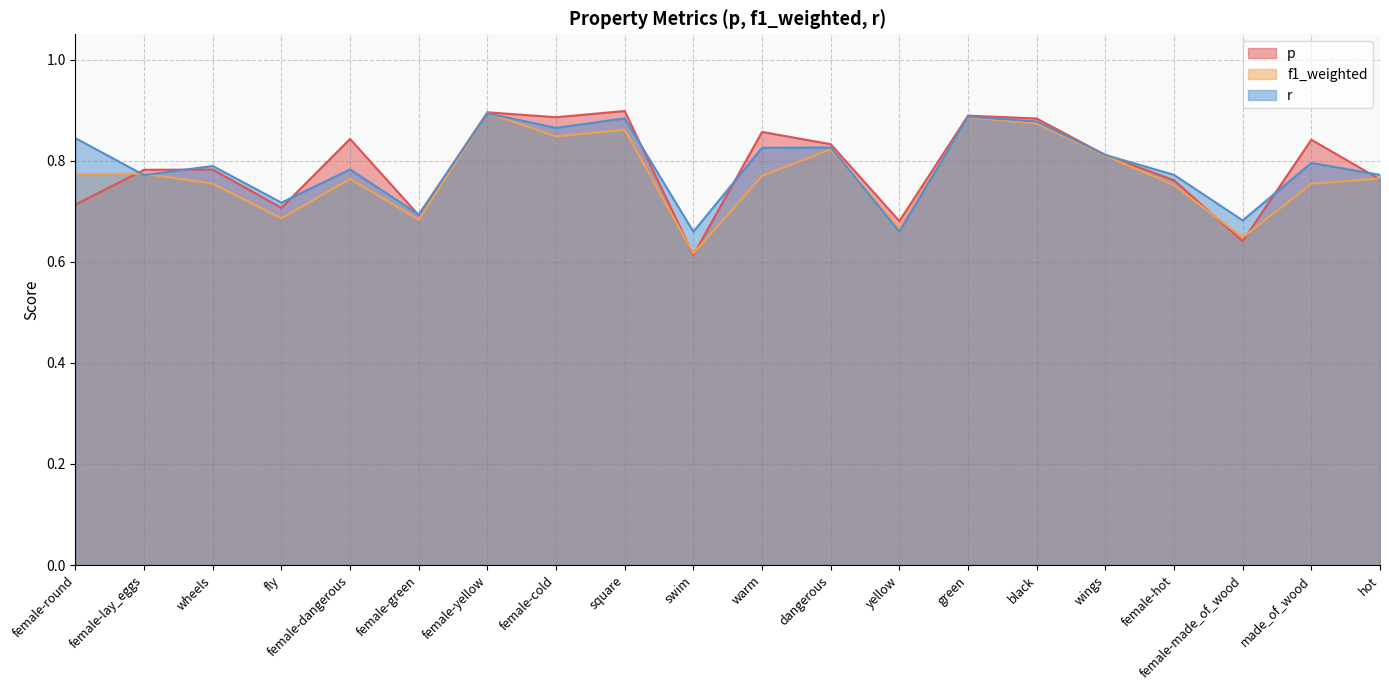

The f1_weighted series shows 1.0 at female-dangerous. True or false?

False